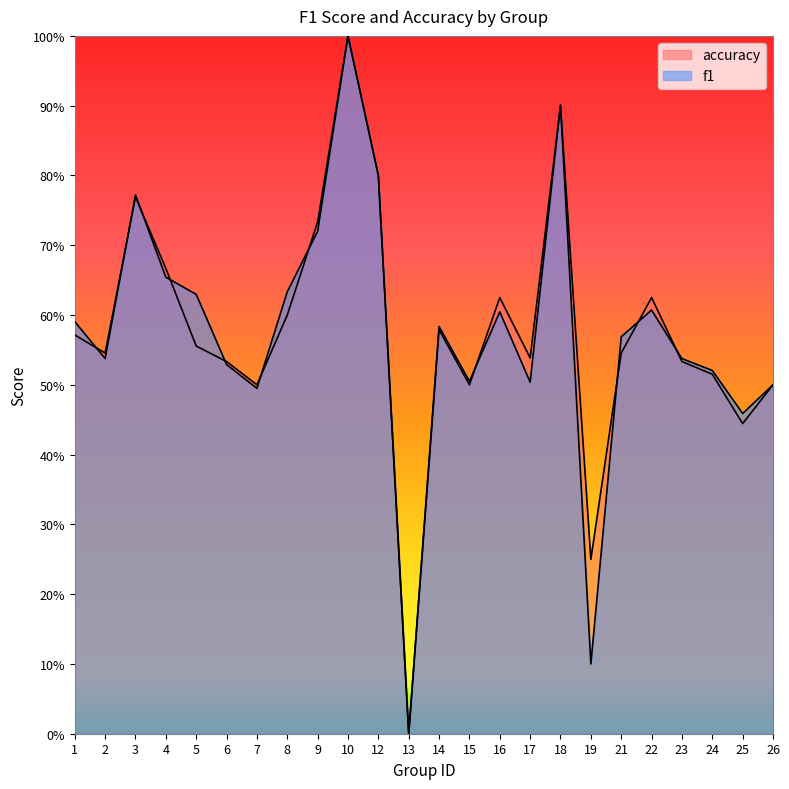

Count the number of categories in the chart.

24